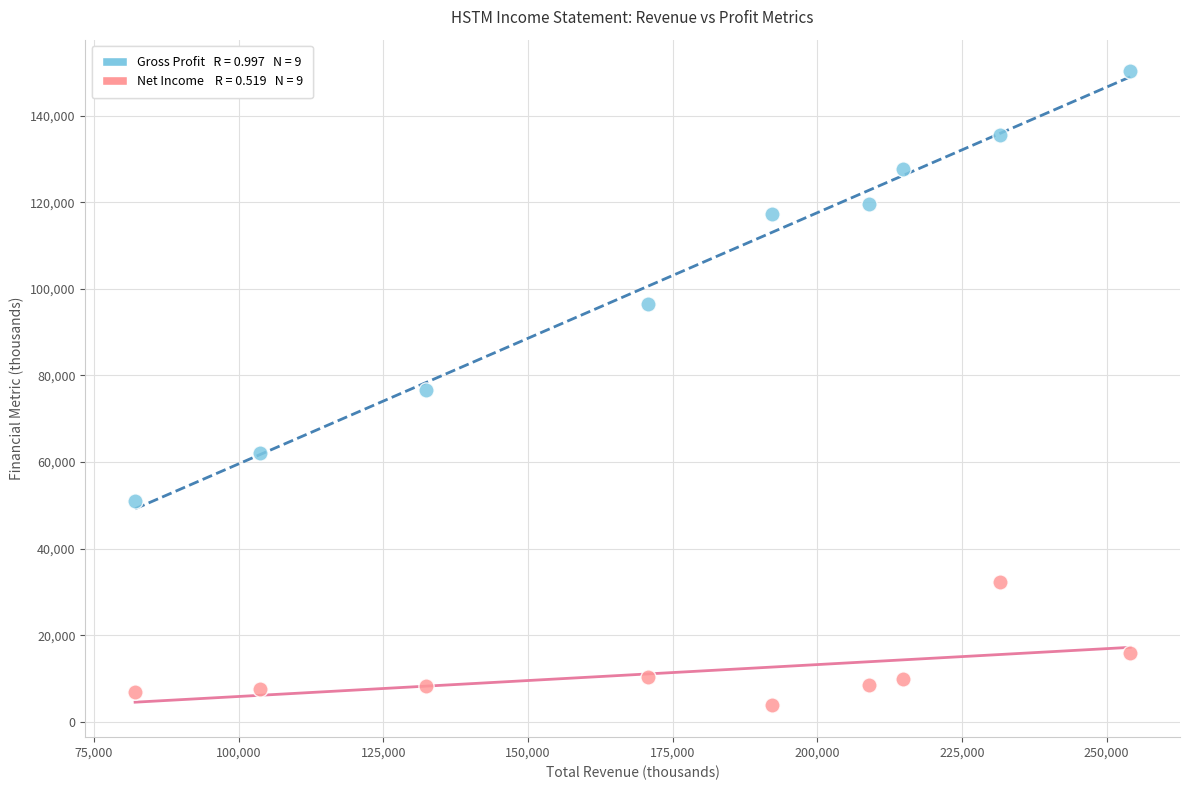

Across all data points, what is the range of X values (max minus min)?

172000